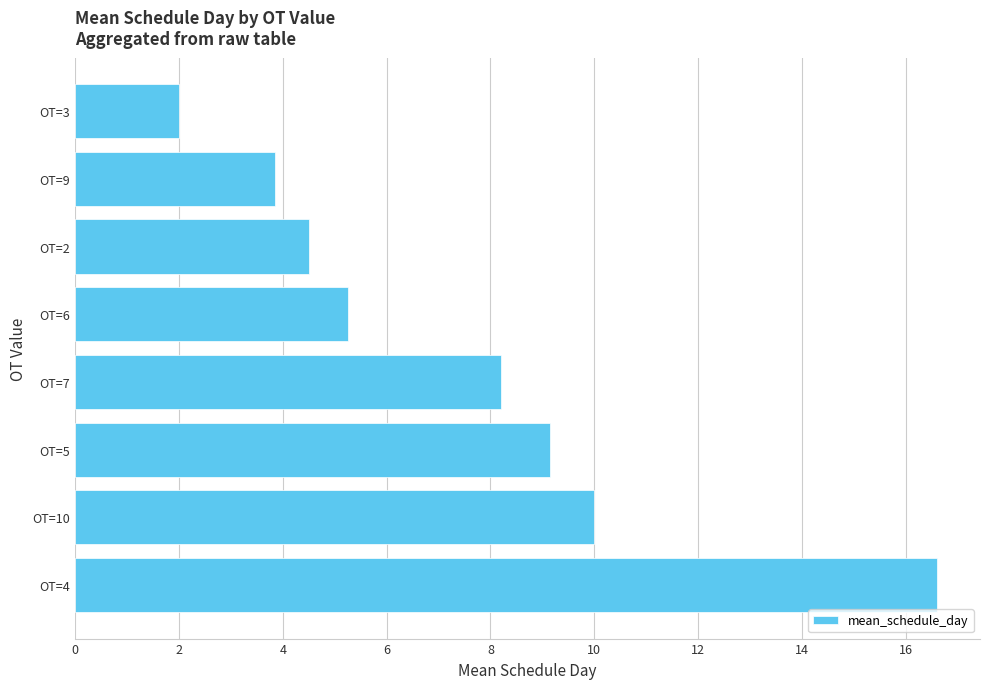

What is the difference between the values at OT=2 and OT=7?

3.7